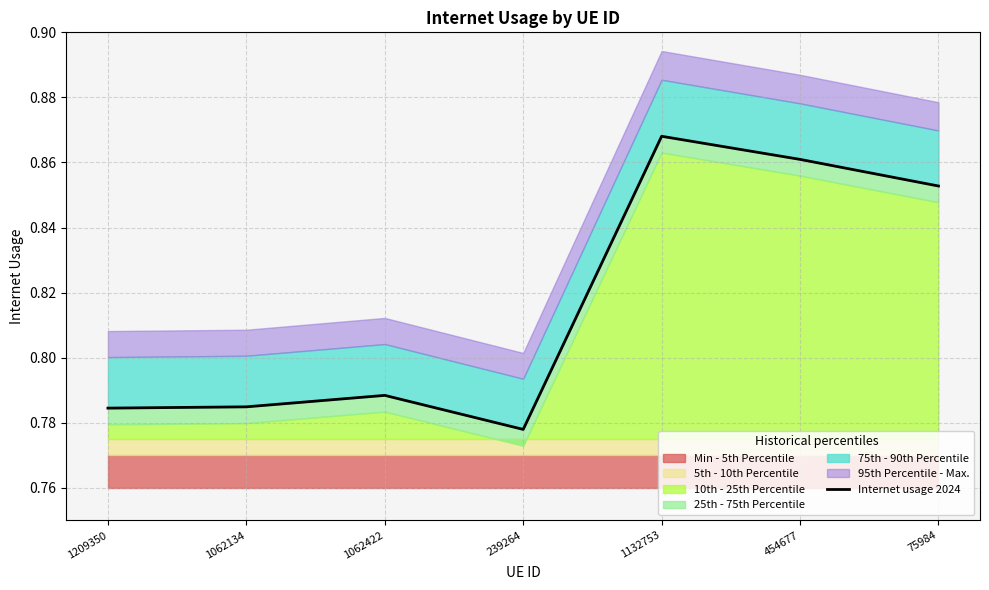

Reading right to left, extract all data points from this chart.

0.9	0.9	0.9	0.8	0.8	0.8	0.8